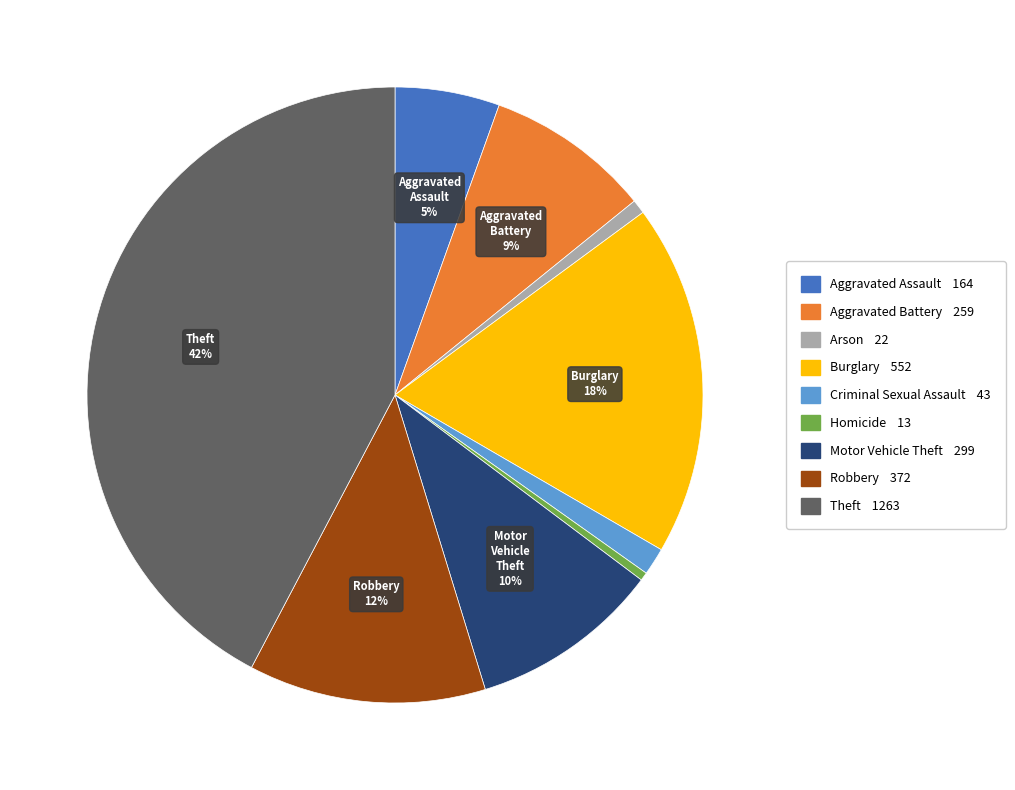

To the nearest percent, what is the average slice percentage?

11%